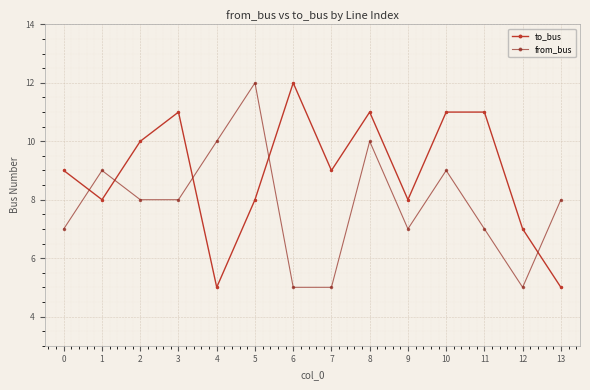

Rank the series by their average value, from lowest to highest.

from_bus, to_bus